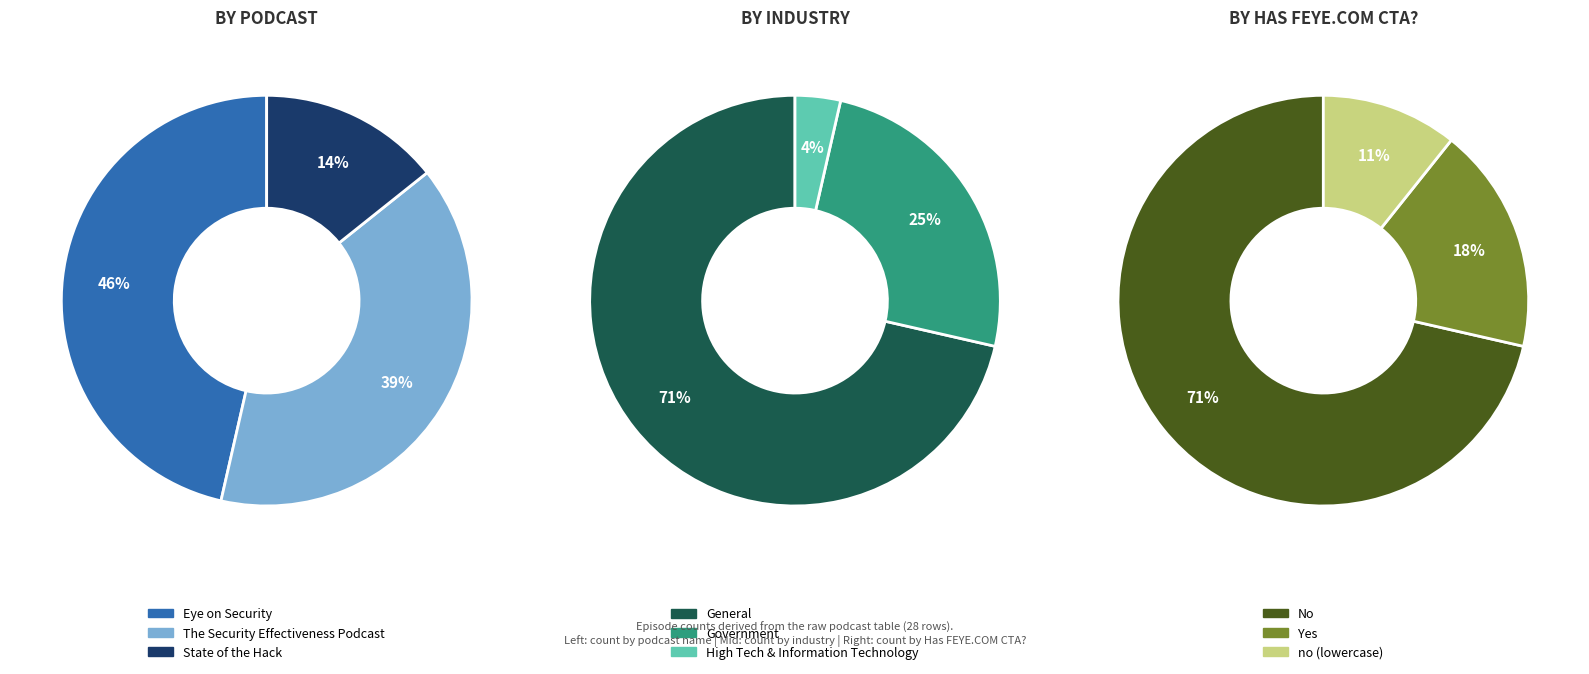

True or false: State of the Hack accounts for 14% of the total.

True